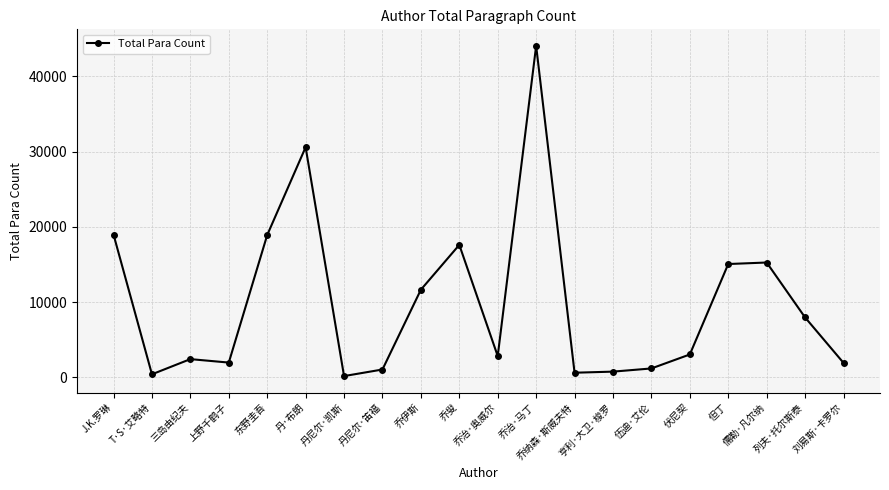

What is the difference between the maximum and second lowest values?

43638